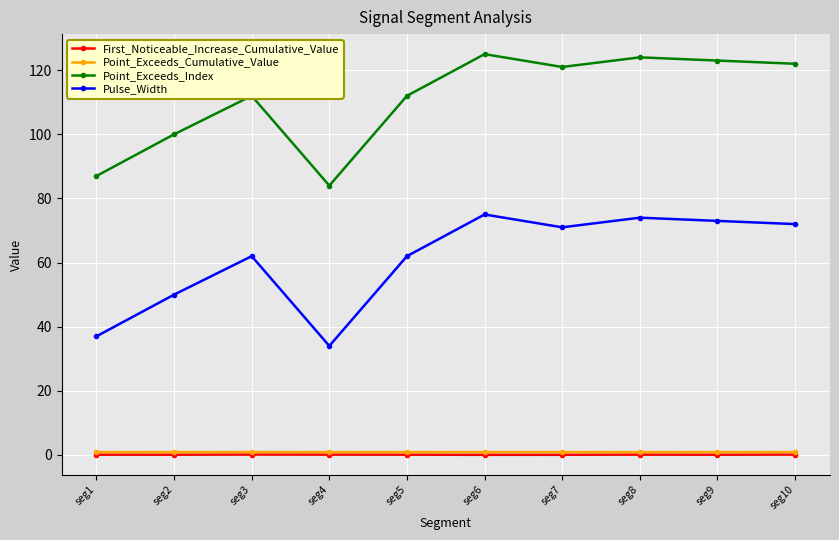

True or false: Pulse_Width has more than 0 interior local peaks.

True